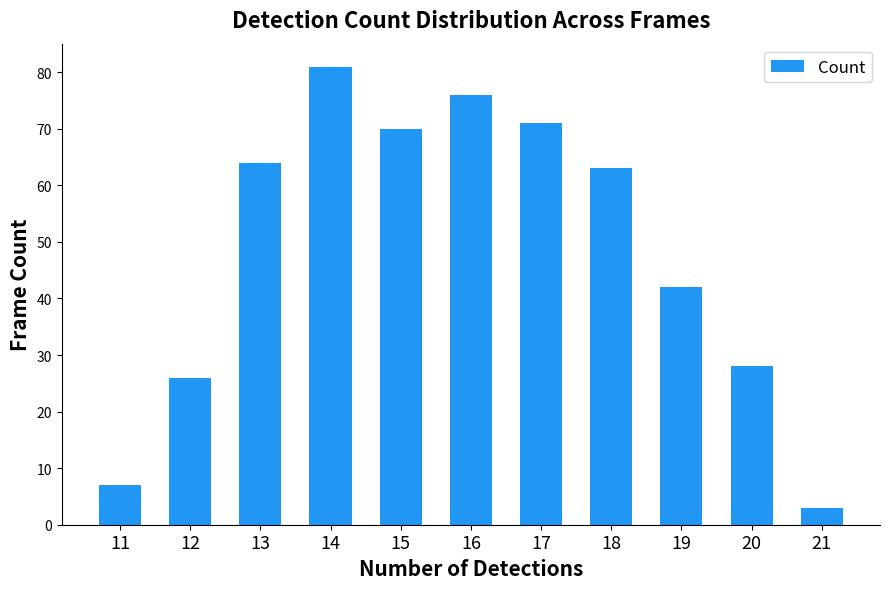

Is it true that the value at 12 is 11?

False